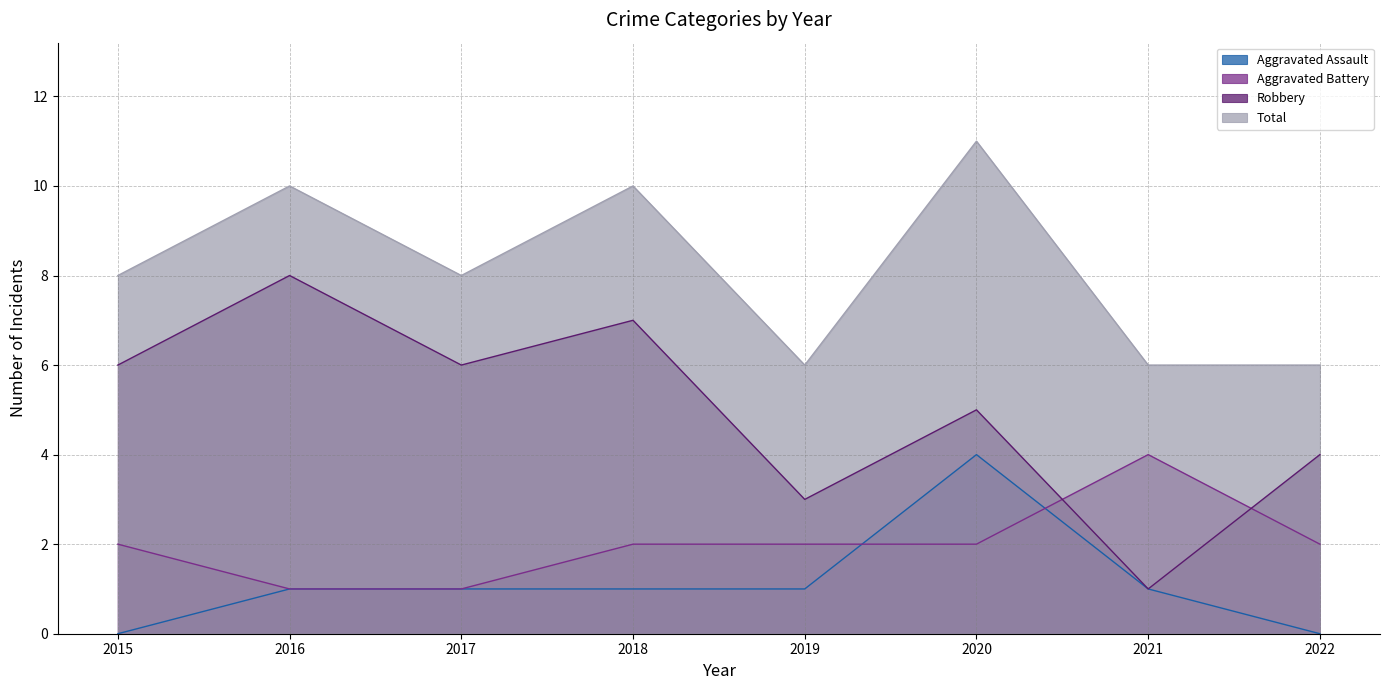

Reading left to right, transcribe all the data shown in this chart.

Aggravated Assault: 2015=0	2016=1	2017=1	2018=1	2019=1	2020=4	2021=1	2022=0
Aggravated Battery: 2015=2	2016=1	2017=1	2018=2	2019=2	2020=2	2021=4	2022=2
Robbery: 2015=6	2016=8	2017=6	2018=7	2019=3	2020=5	2021=1	2022=4
Total: 2015=8	2016=10	2017=8	2018=10	2019=6	2020=11	2021=6	2022=6